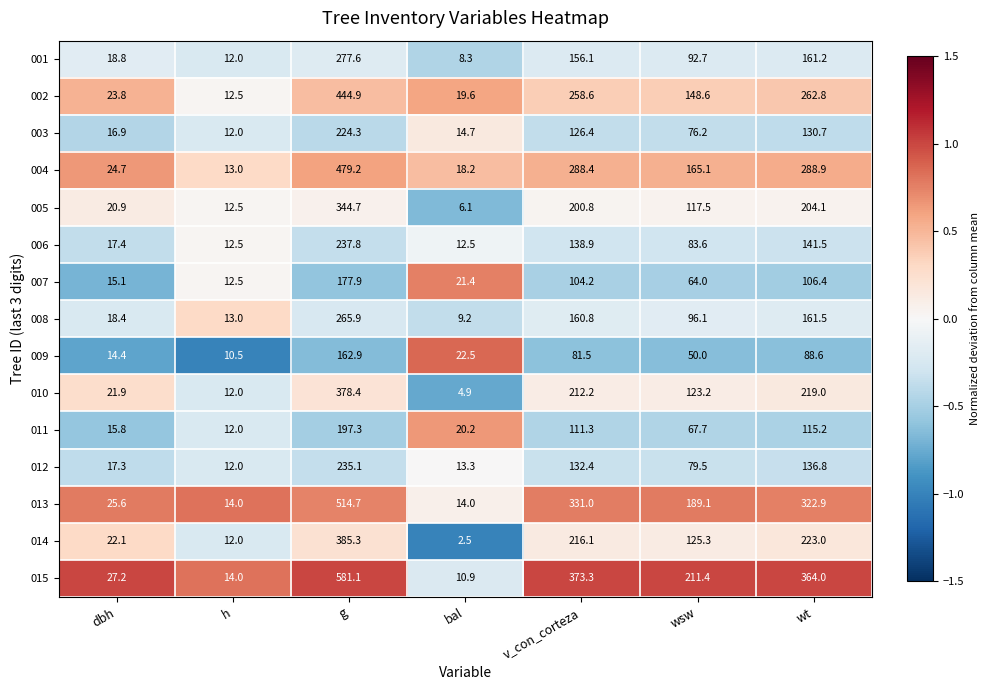

What is the difference between the highest and lowest values at h?

3.5